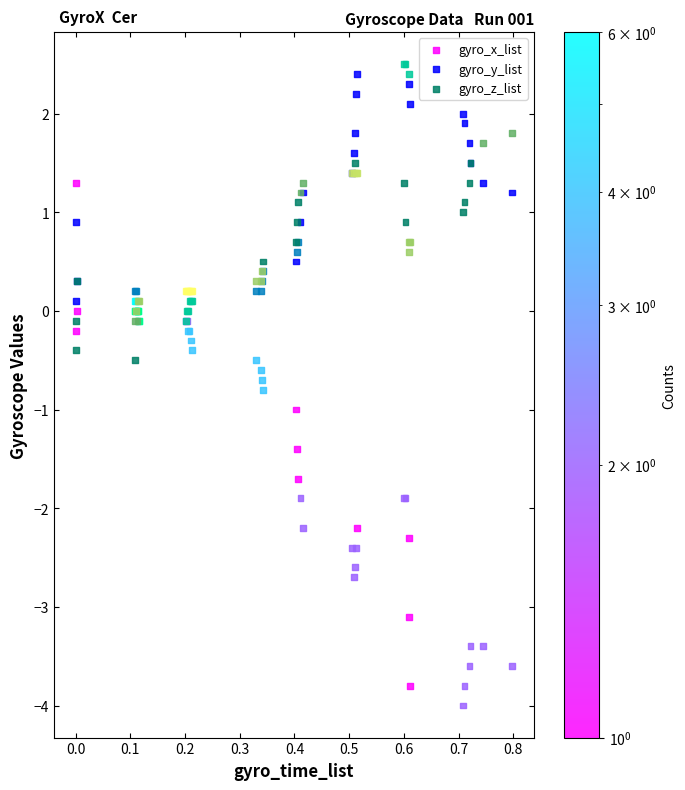

What are all the series names shown in the legend?

gyro_x_list, gyro_y_list, gyro_z_list